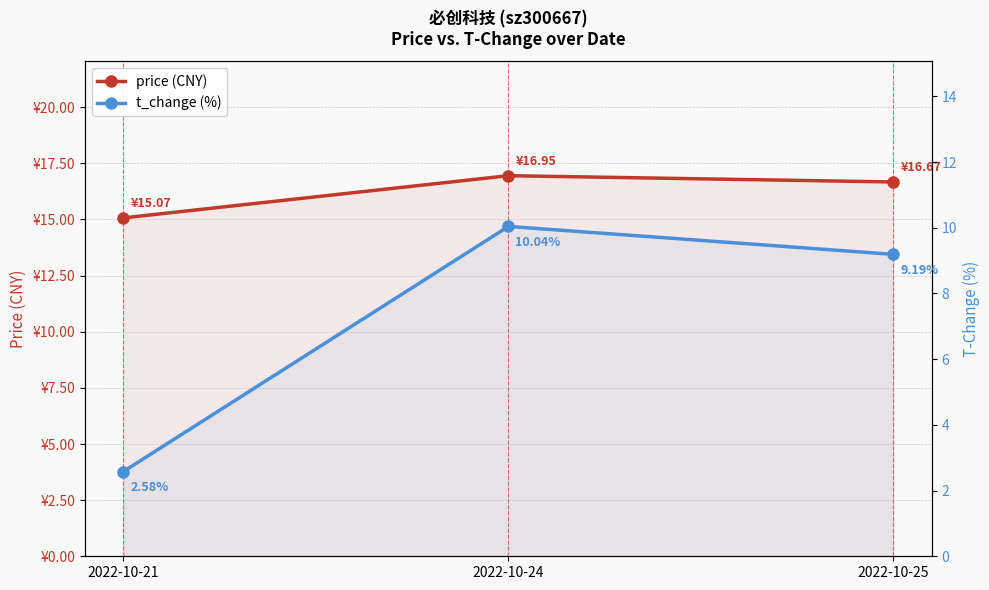

Is the value of t_change (%) at 2022-10-24 greater than the value of price (CNY) at 2022-10-21?

No